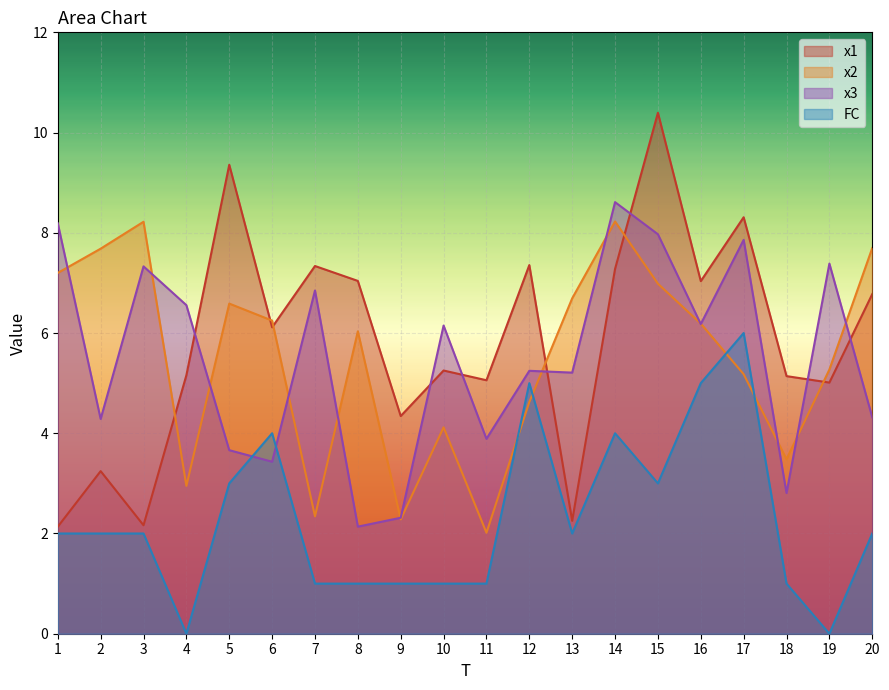

Rank the categories by x1 value from highest to lowest.

15, 5, 17, 12, 7, 14, 8, 16, 20, 6, 10, 4, 18, 11, 19, 9, 2, 13, 3, 1